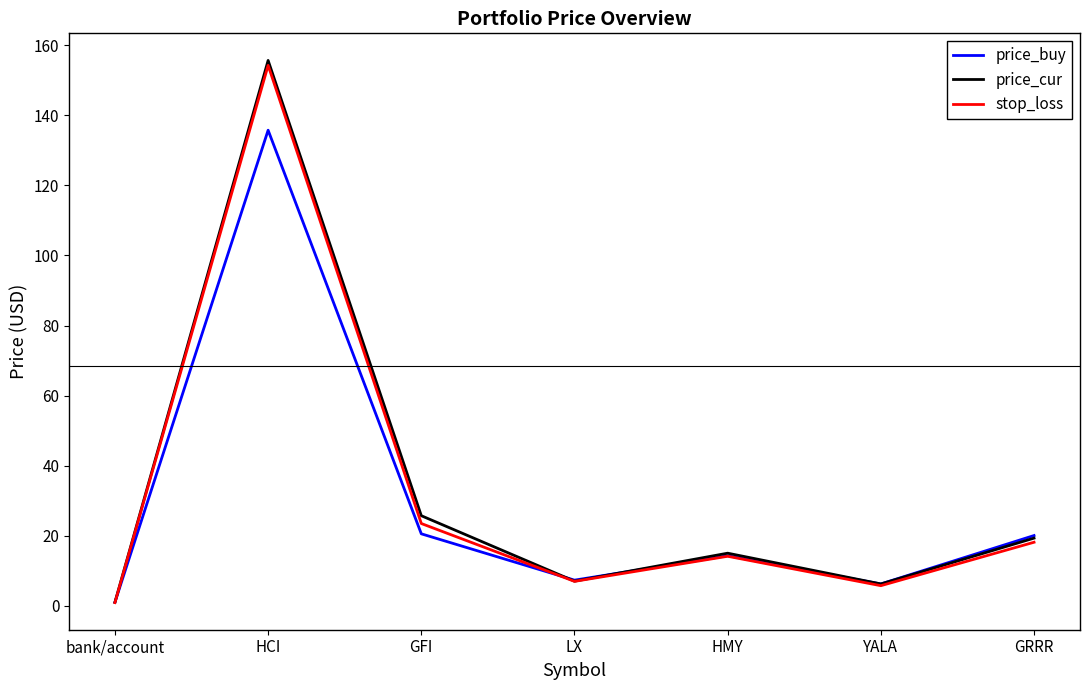

What position from the left is HMY?

5